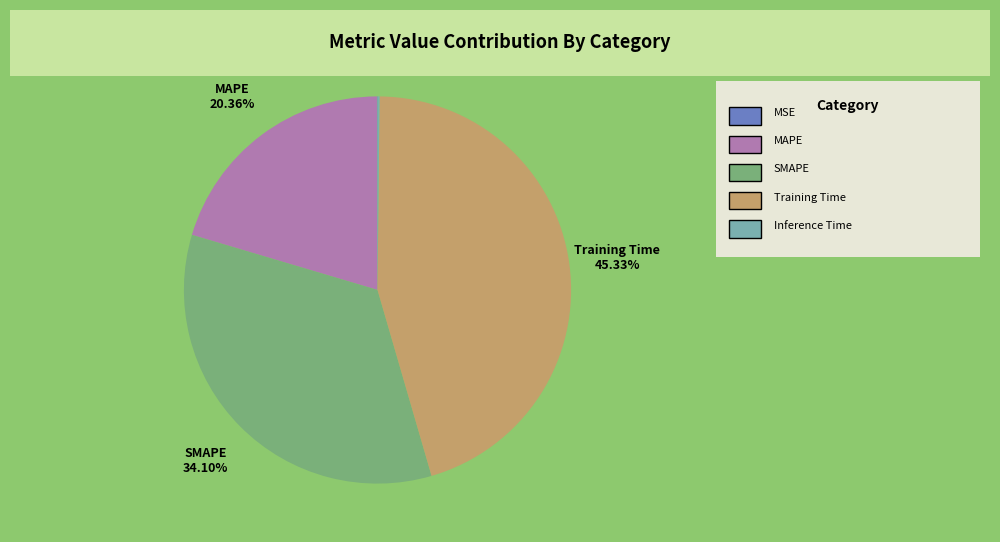

Combined, do MAPE and SMAPE account for over 50%?

Yes